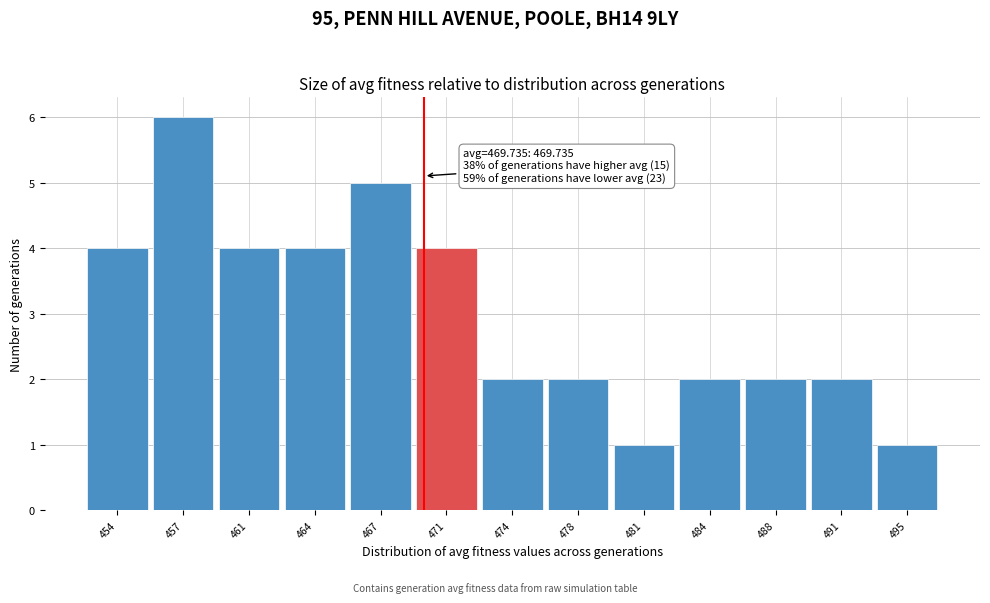

Reading left to right, what are all the values shown in this chart?

4	6	4	4	5	4	2	2	1	2	2	2	1